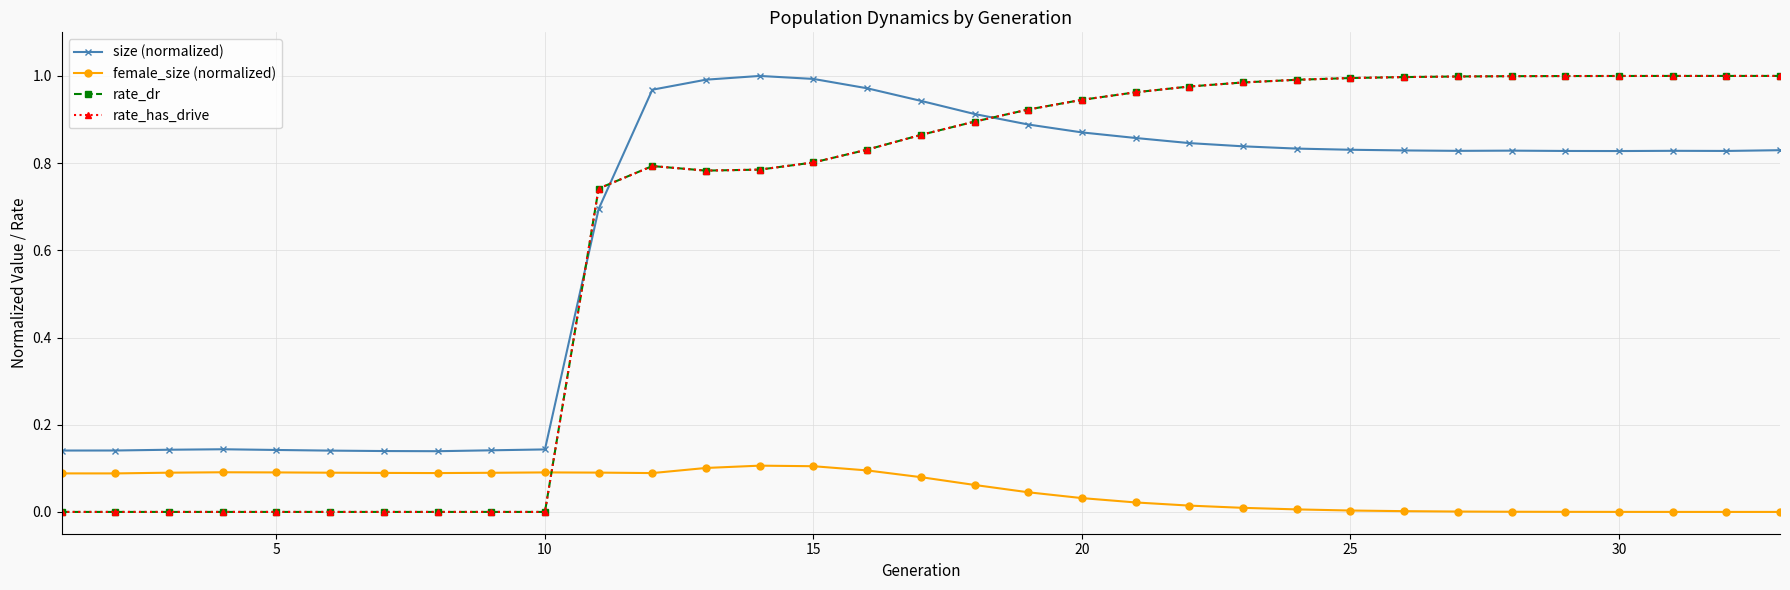

Is this an area chart (filled region under the line)?

No